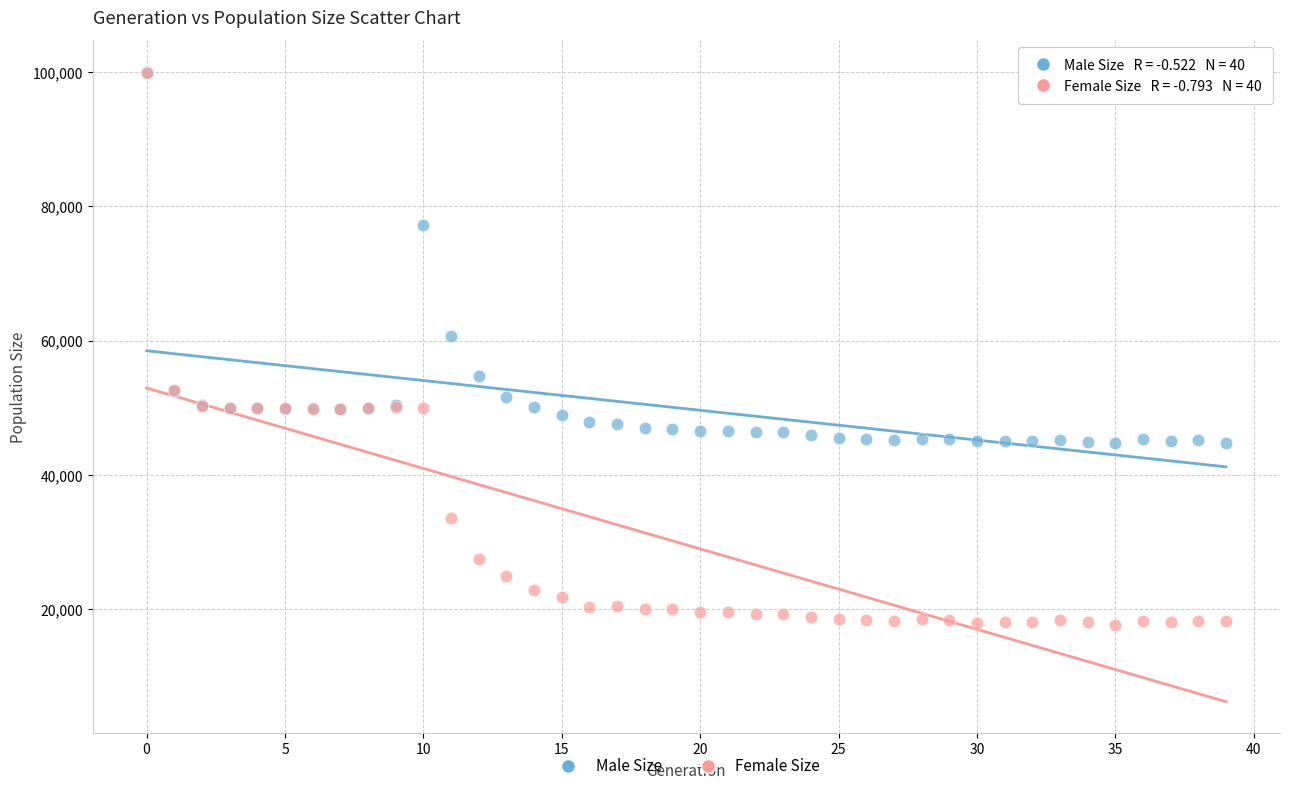

In the Female Size series, what Y value is closest to 58699?

52685